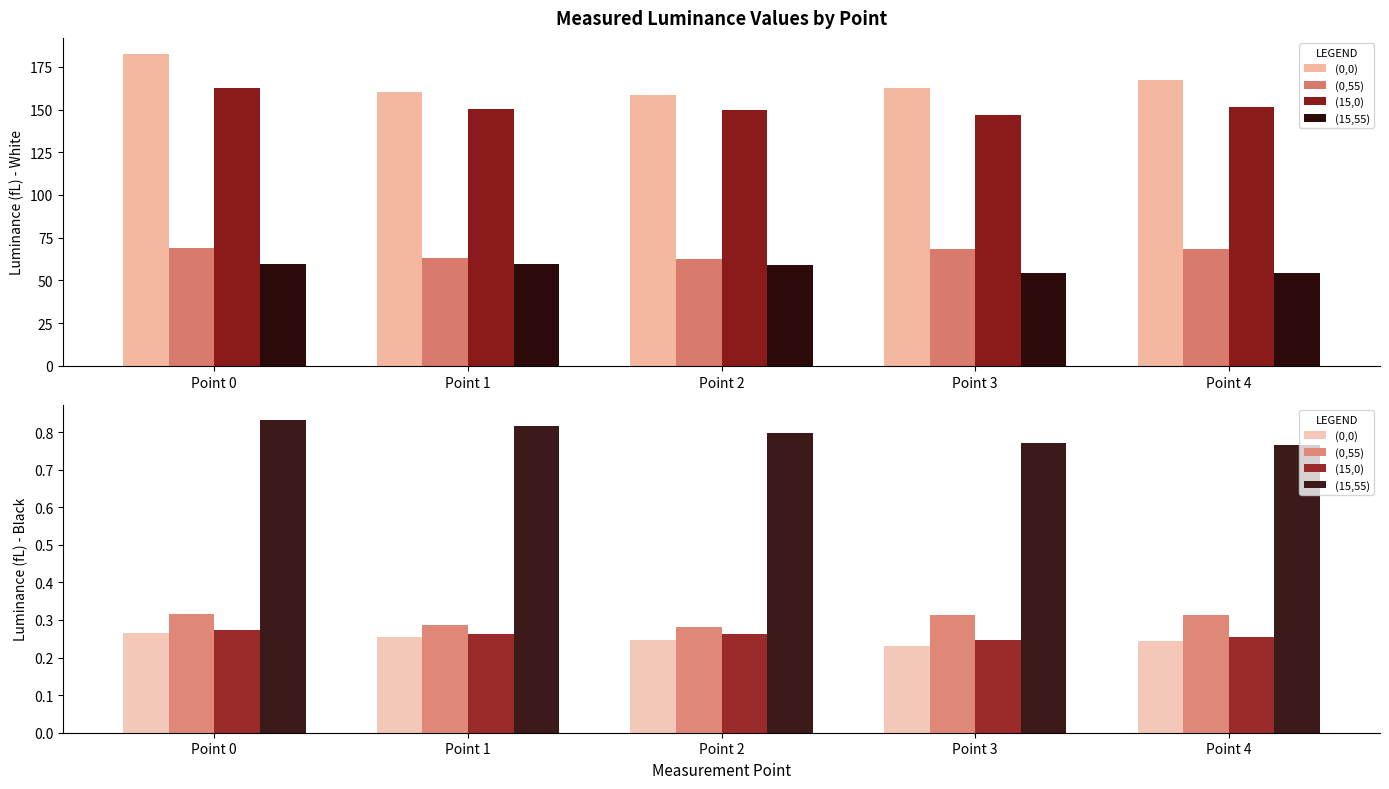

What are all the series names shown in the legend?

(0,0), (0,55), (15,0), (15,55)